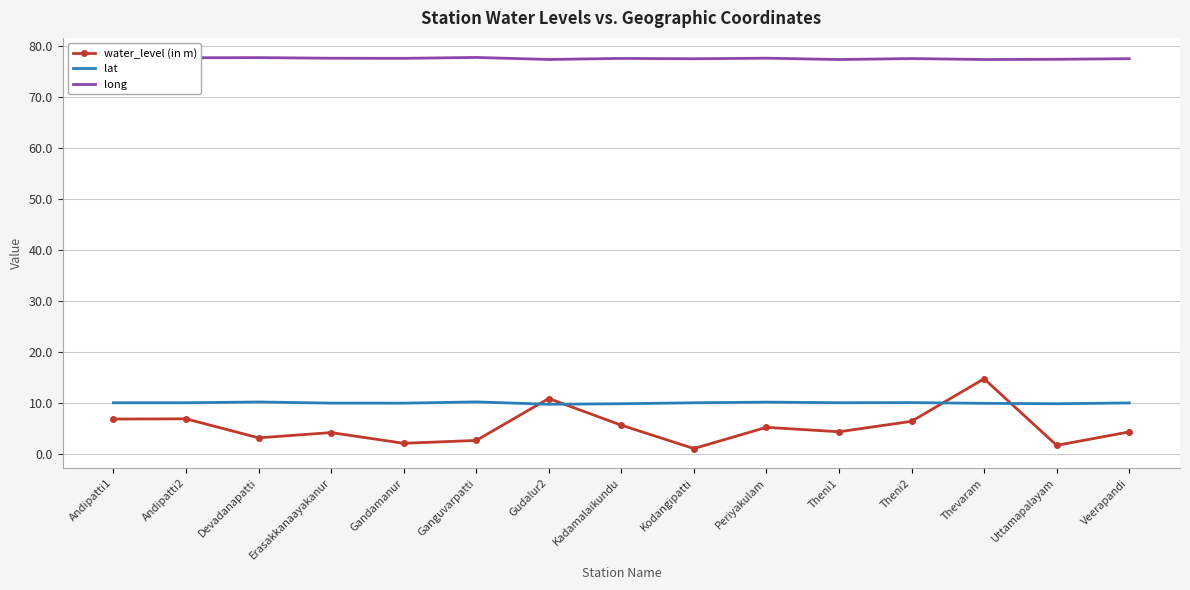

True or false: water_level (in m) has more than 0 interior local peaks.

True